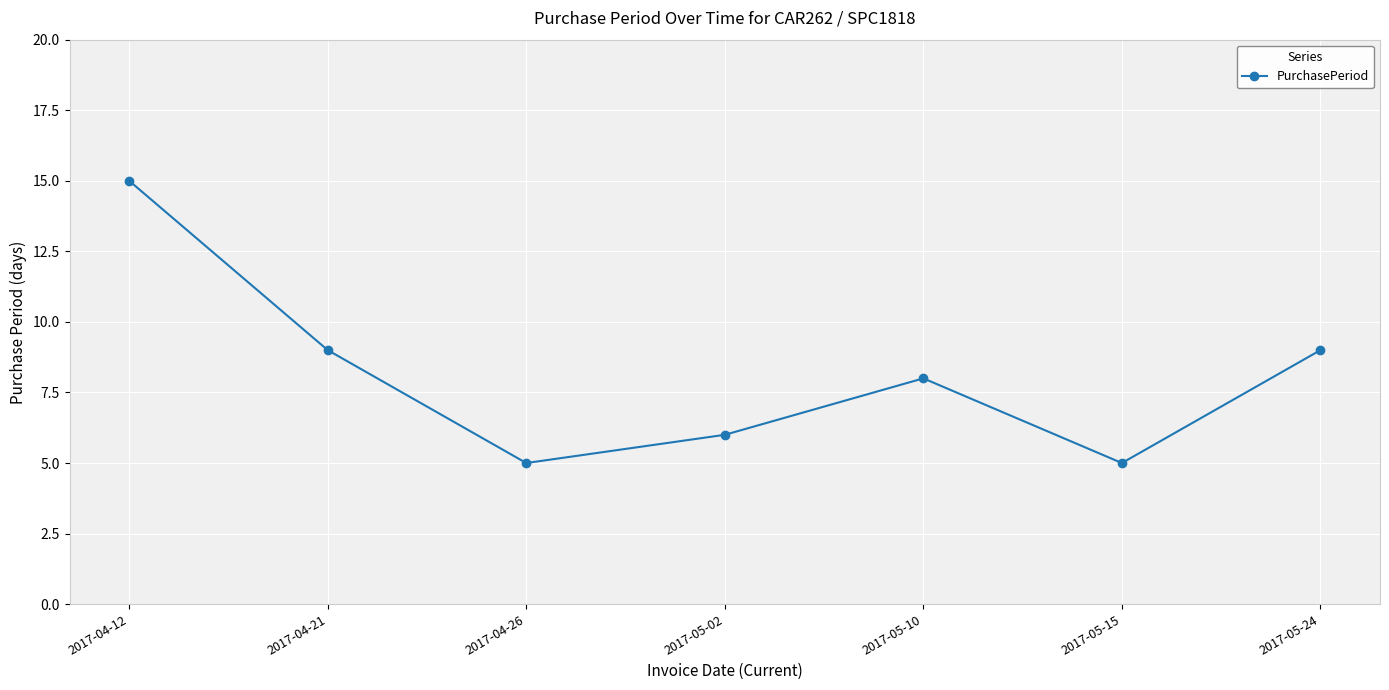

True or false: the data has more than 0 interior local peaks.

True